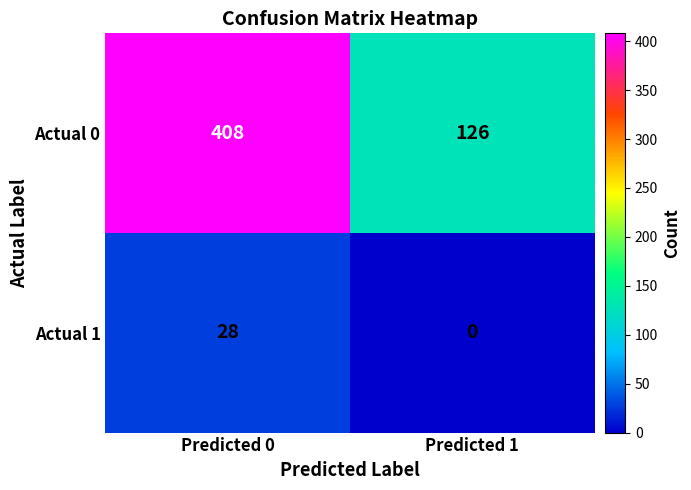

What is the approximate value of Actual 0 at Predicted 1, to the nearest 50?

150